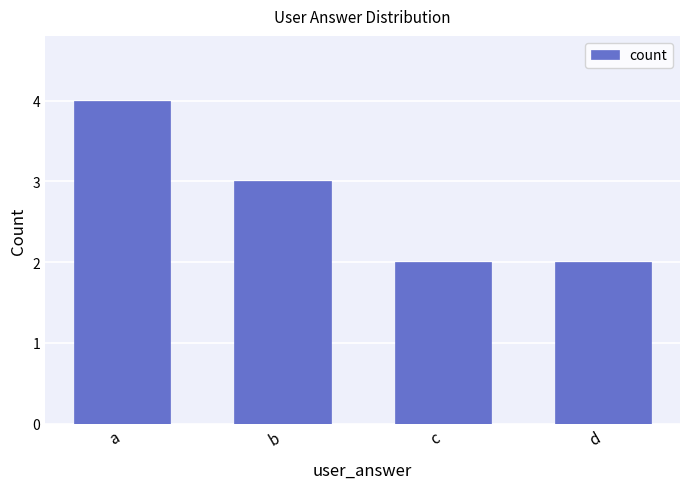

Between c and a, which is larger?

a